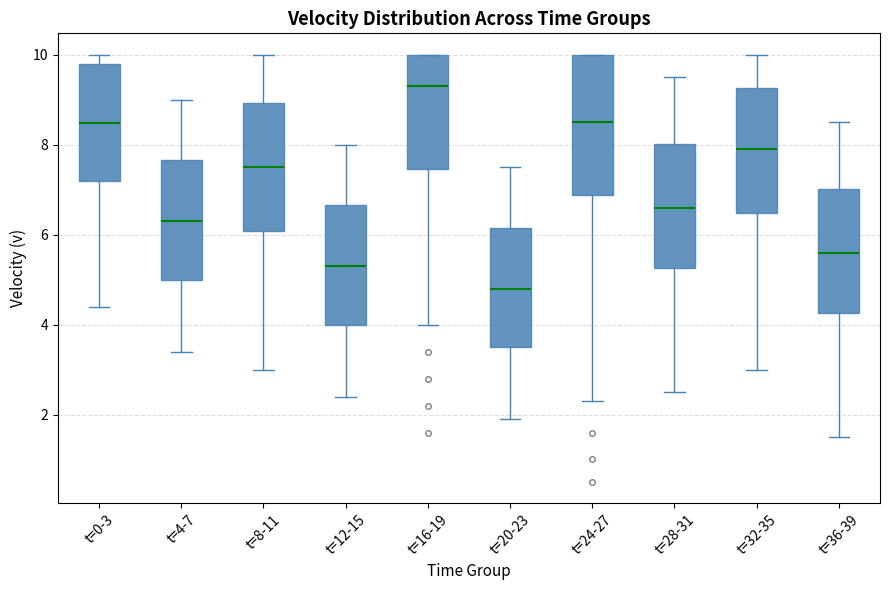

Reading left to right, read every box against the y-axis: the position of its median line, the range the box covers, and the ends of its whiskers. The values are not printed on the chart, so give them approximately, as read against the axis.

t=0-3: median 8.4, box 7.2 to 9.8, whiskers 4.4 to 10.0
t=4-7: median 6.4, box 5.0 to 7.6, whiskers 3.4 to 9.0
t=8-11: median 7.6, box 6.0 to 9.0, whiskers 3.0 to 10.0
t=12-15: median 5.4, box 4.0 to 6.6, whiskers 2.4 to 8.0
t=16-19: median 9.4, box 7.4 to 10.0, whiskers 4.0 to 10.0
t=20-23: median 4.8, box 3.6 to 6.2, whiskers 2.0 to 7.6
t=24-27: median 8.6, box 6.8 to 10.0, whiskers 2.4 to 10.0
t=28-31: median 6.6, box 5.2 to 8.0, whiskers 2.6 to 9.6
t=32-35: median 8.0, box 6.4 to 9.2, whiskers 3.0 to 10.0
t=36-39: median 5.6, box 4.2 to 7.0, whiskers 1.6 to 8.6